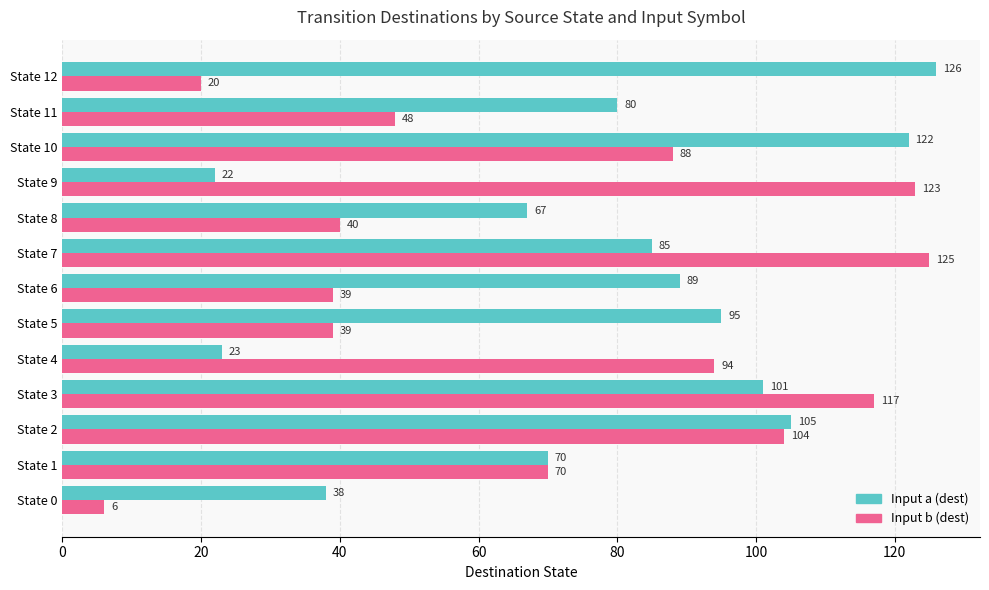

Is the value of Input b (dest) at State 9 greater than the value of Input a (dest) at State 2?

Yes